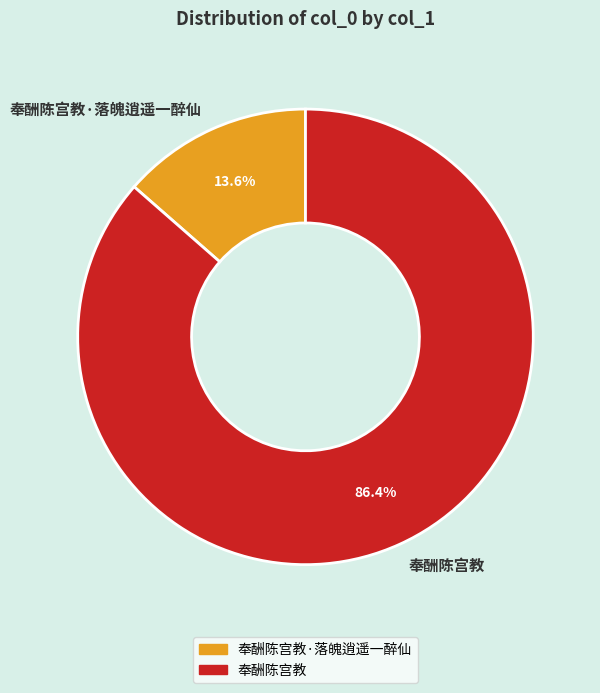

Is there any slice that represents more than half of the pie?

Yes